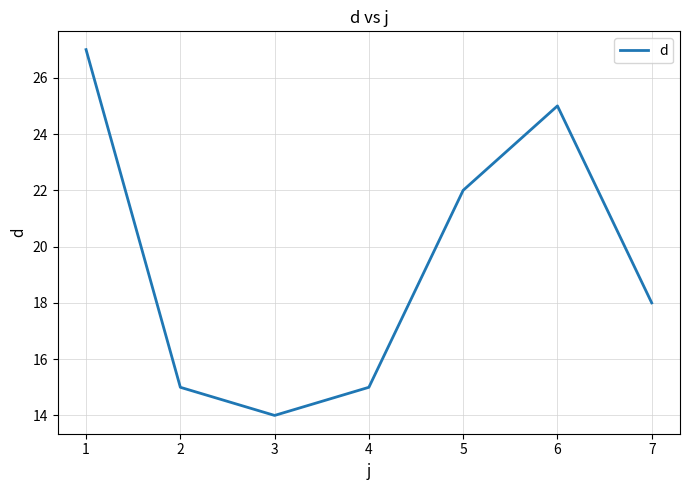

What is the minimum value shown in the chart?

14